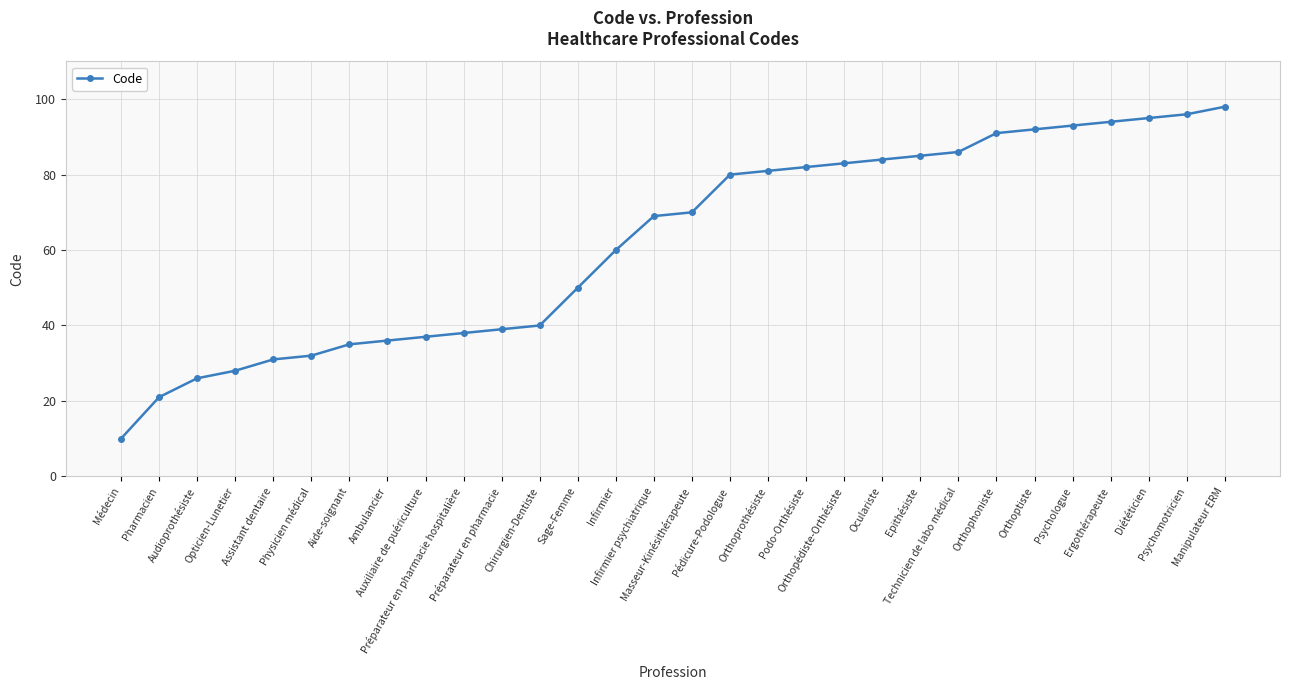

Count the number of data series in this chart.

1